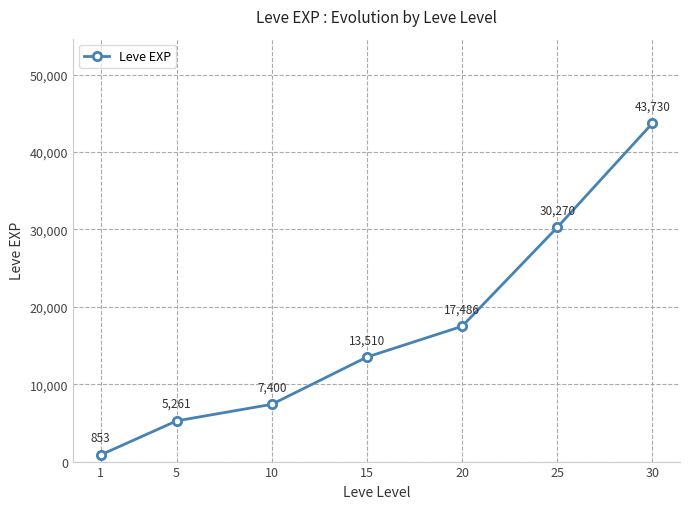

Rank the categories by value from highest to lowest.

30, 25, 20, 15, 10, 5, 1